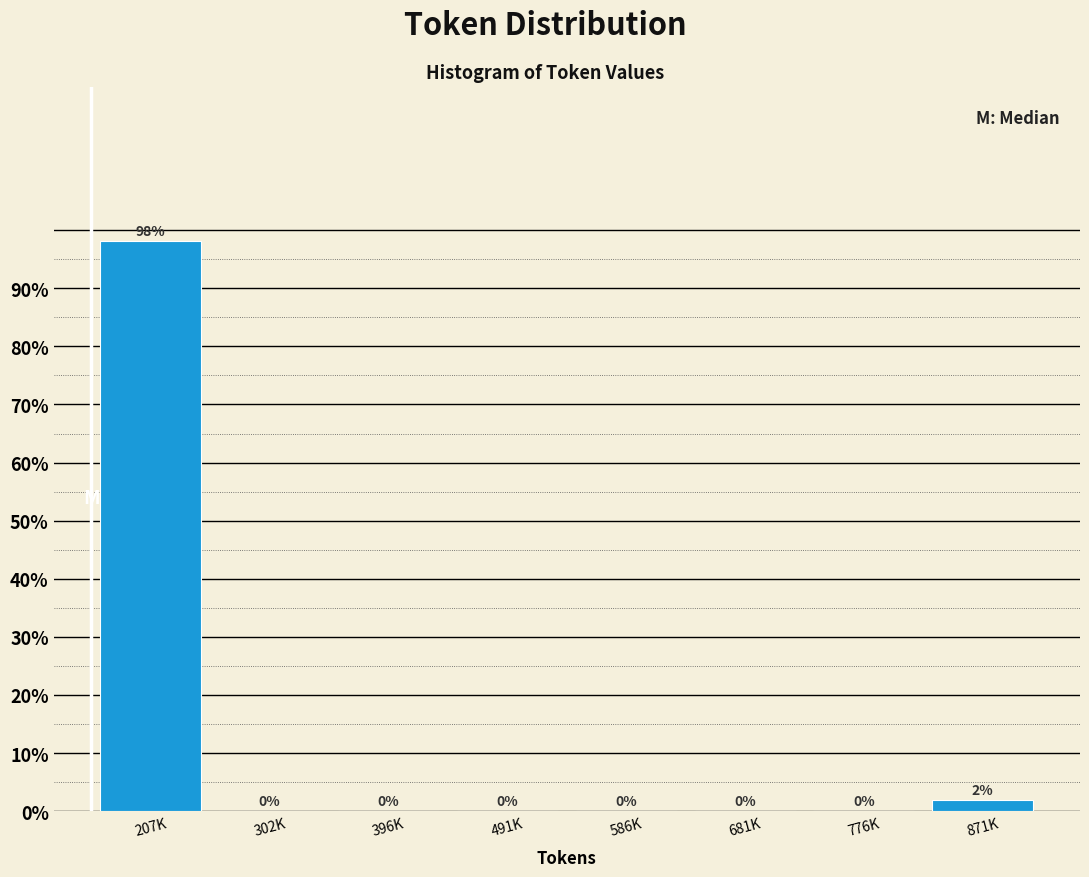

The value at 396K is 0.0. True or false?

True